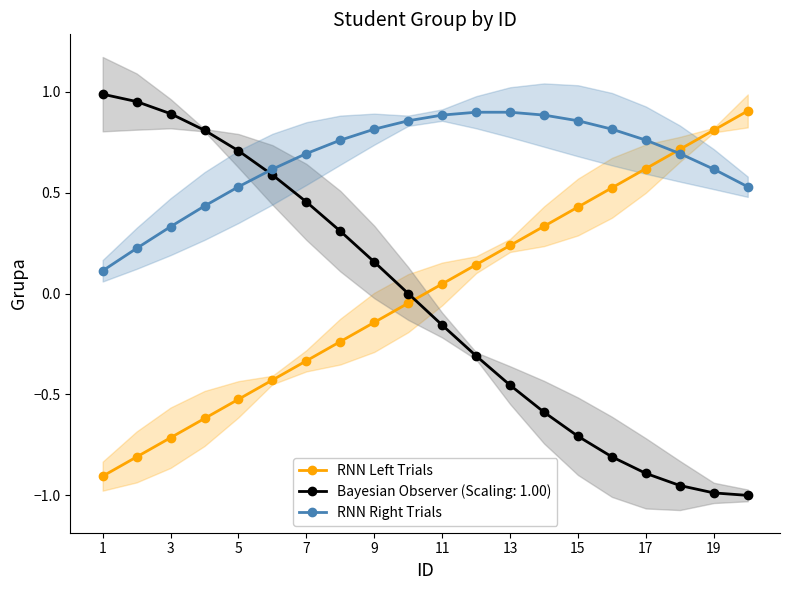

True or false: RNN Left Trials has a value of -0.9 at 1.

True